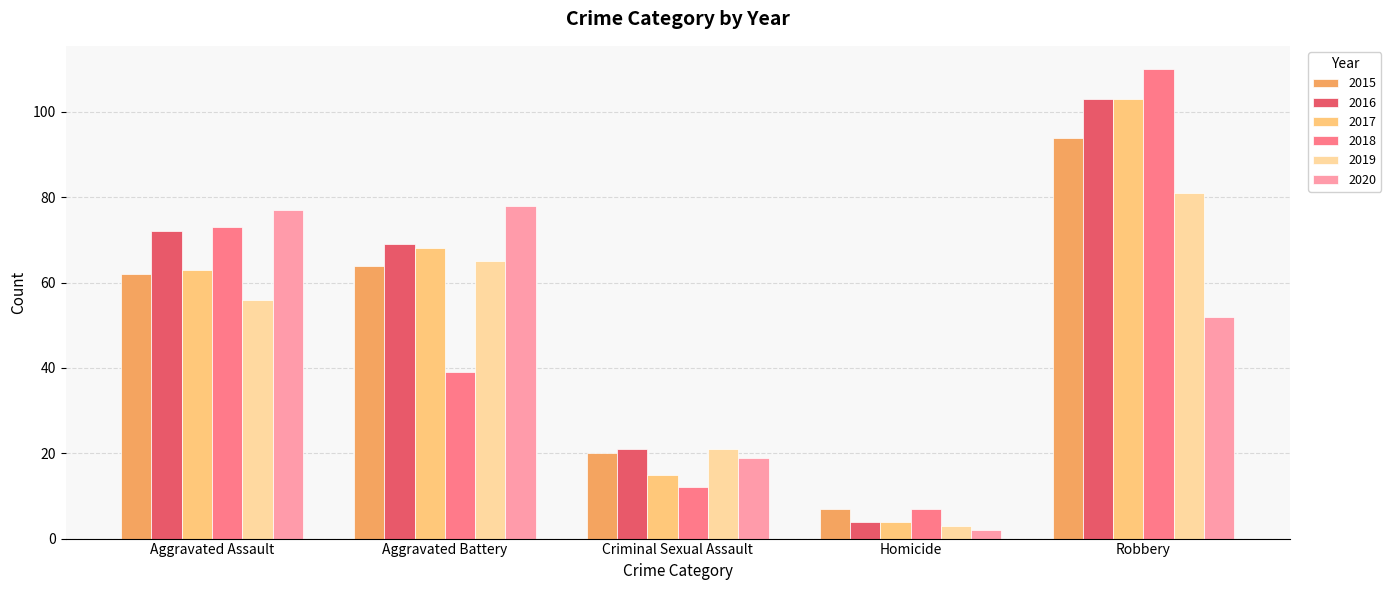

True or false: 2015 has a value of 27 at Aggravated Assault.

False